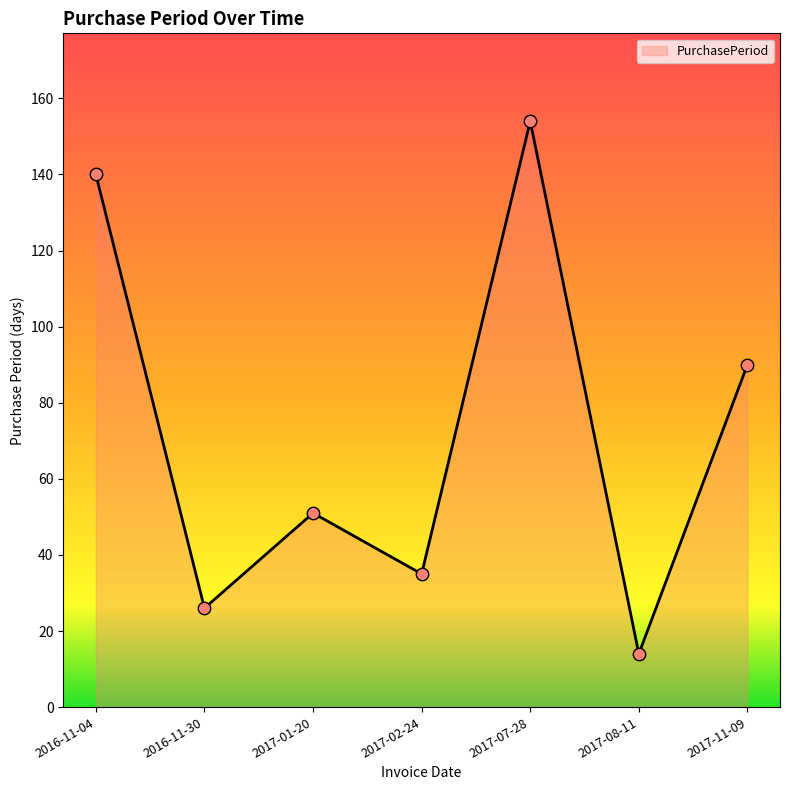

What is the change in value from 2017-01-20 to 2017-11-09?

+39